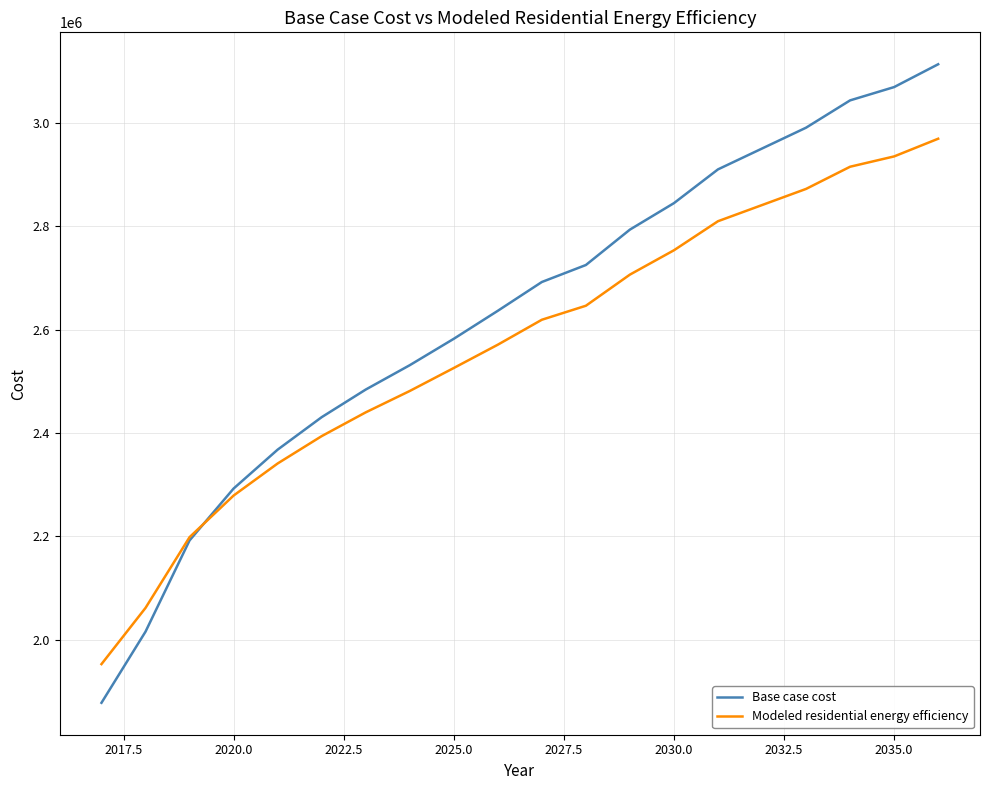

Which series ends up on top after the final intersection of Modeled residential energy efficiency and Base case cost?

Base case cost